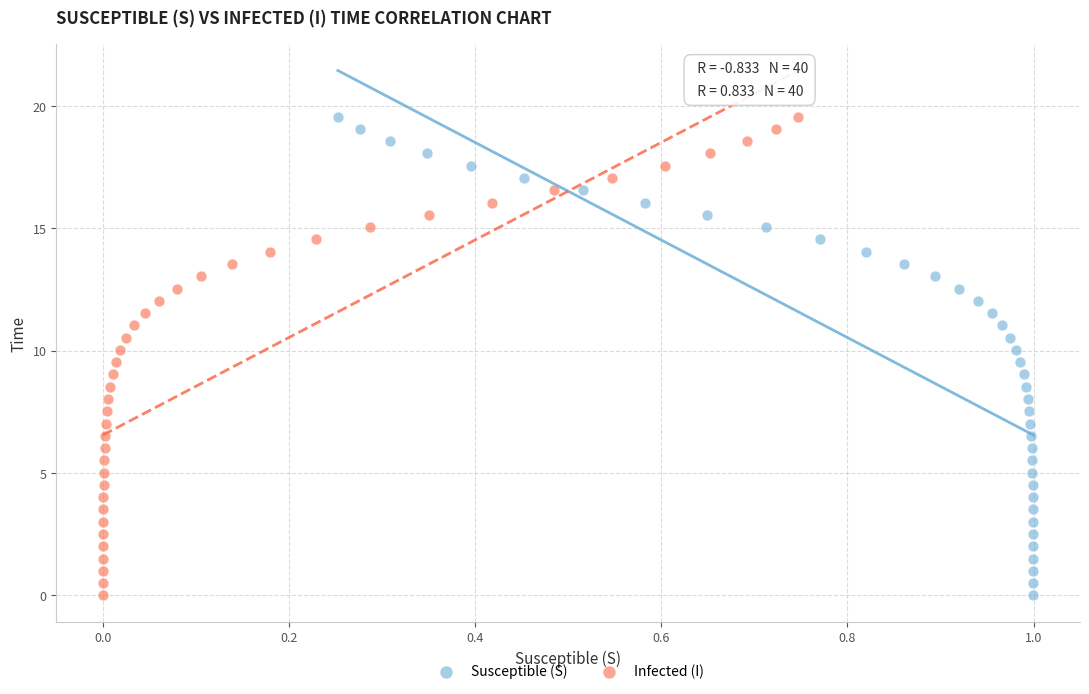

What are all the series names shown in the legend?

Susceptible (S), Infected (I)